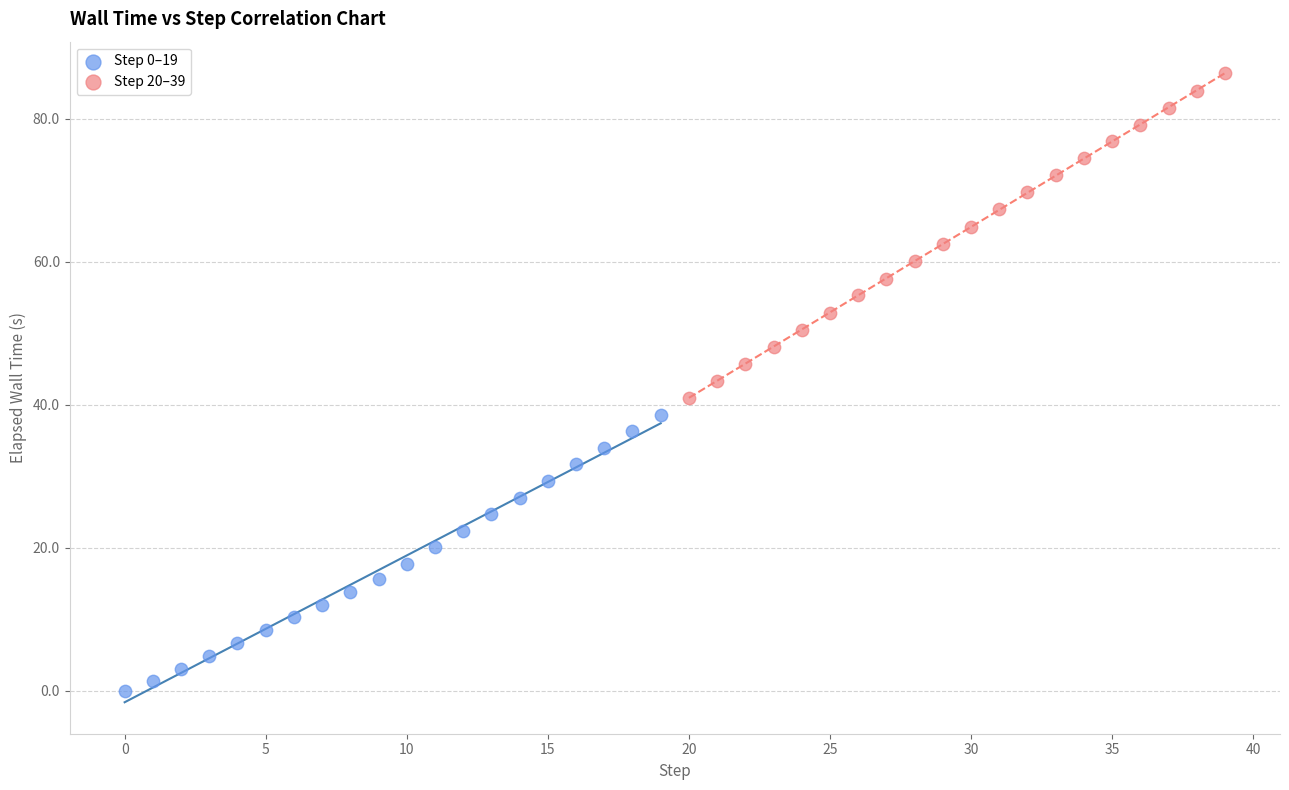

Which series contains the highest Y value?

Step 20–39